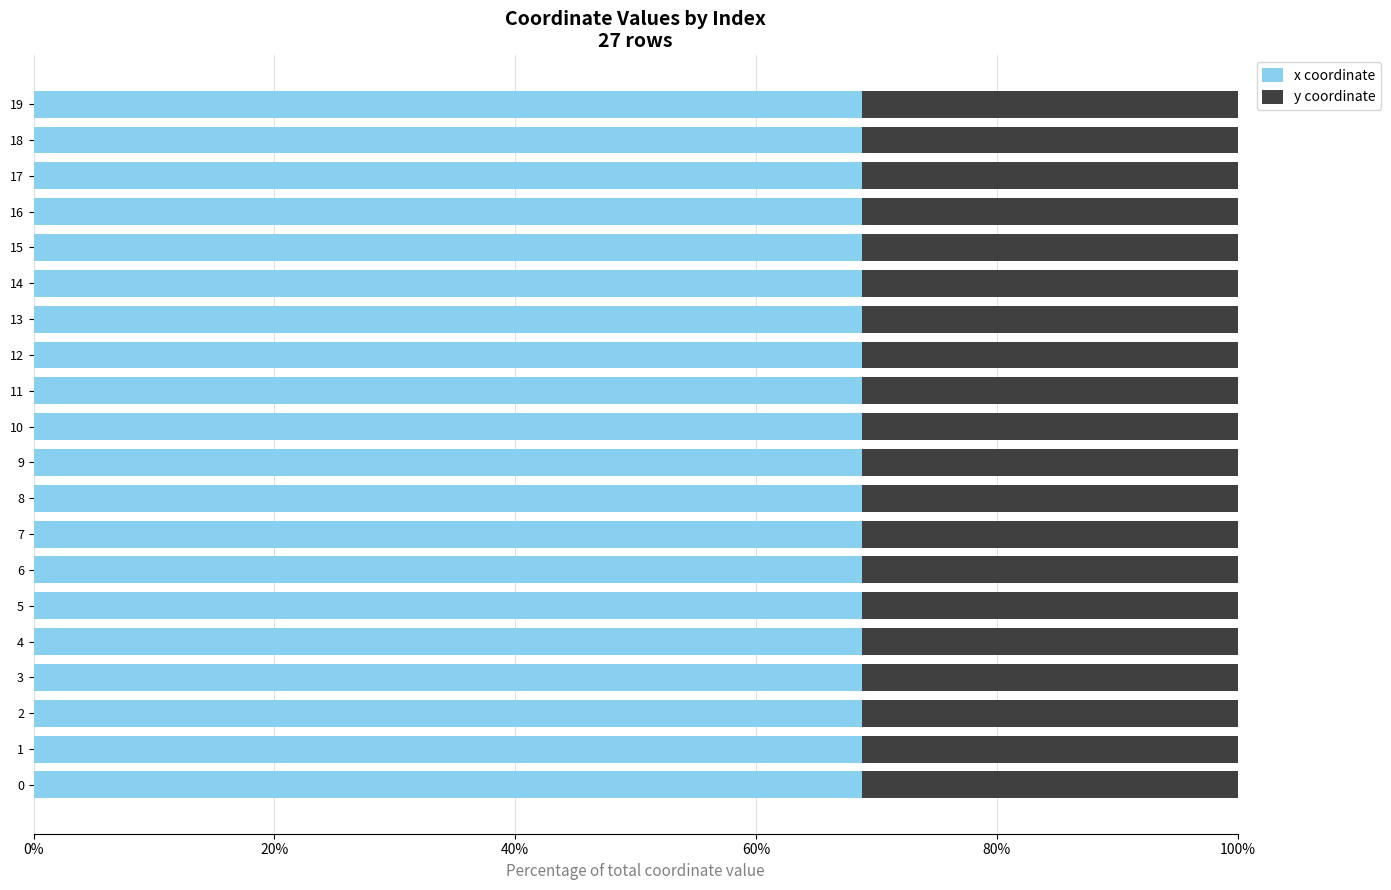

The x coordinate series shows 101.1 at 6. True or false?

False